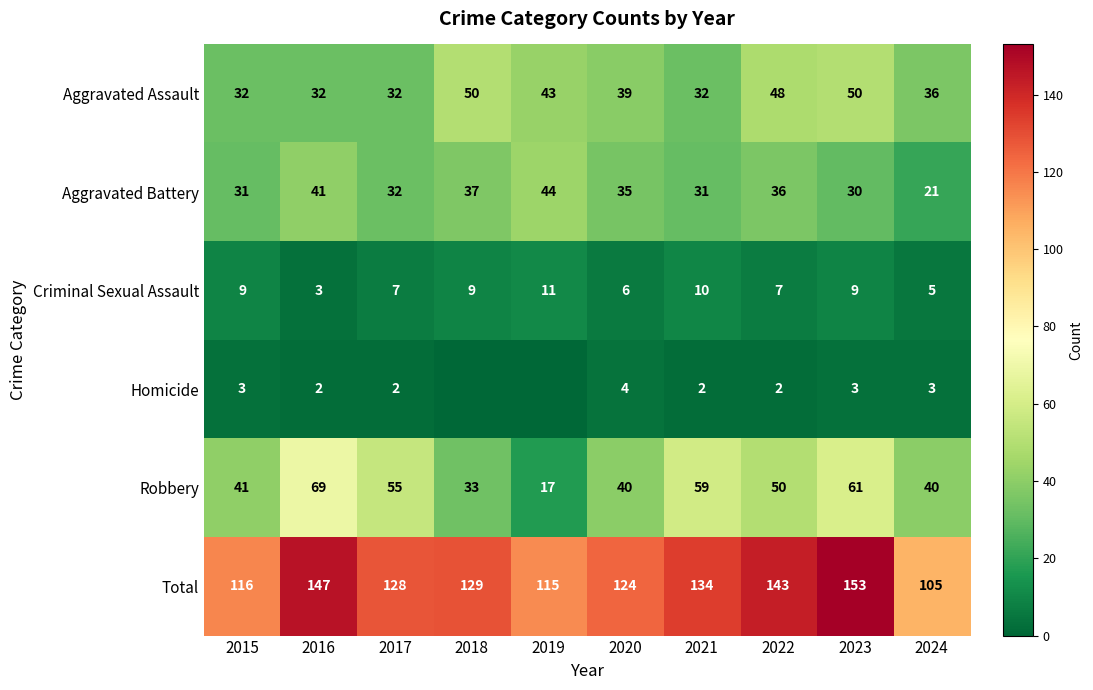

Which series changed the most between 2017 and 2020?

Robbery